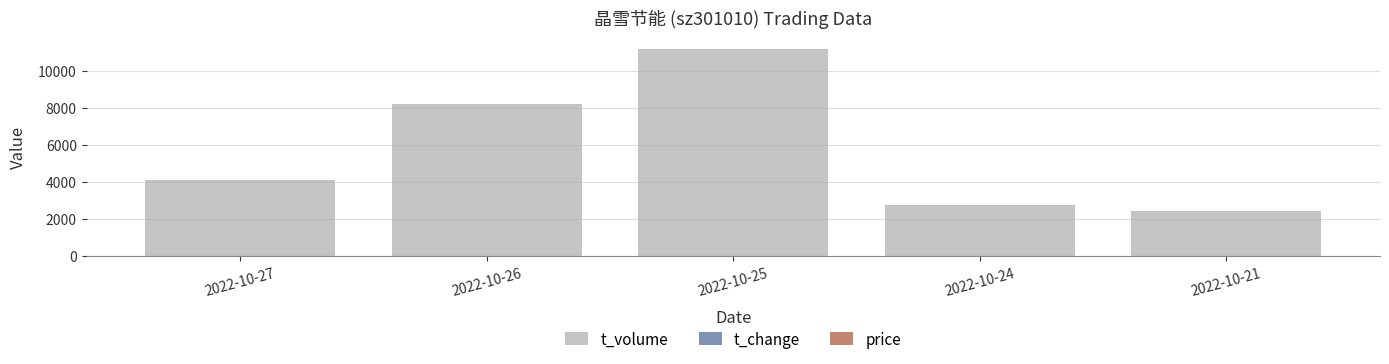

What is the maximum value shown in the chart?

11200.0